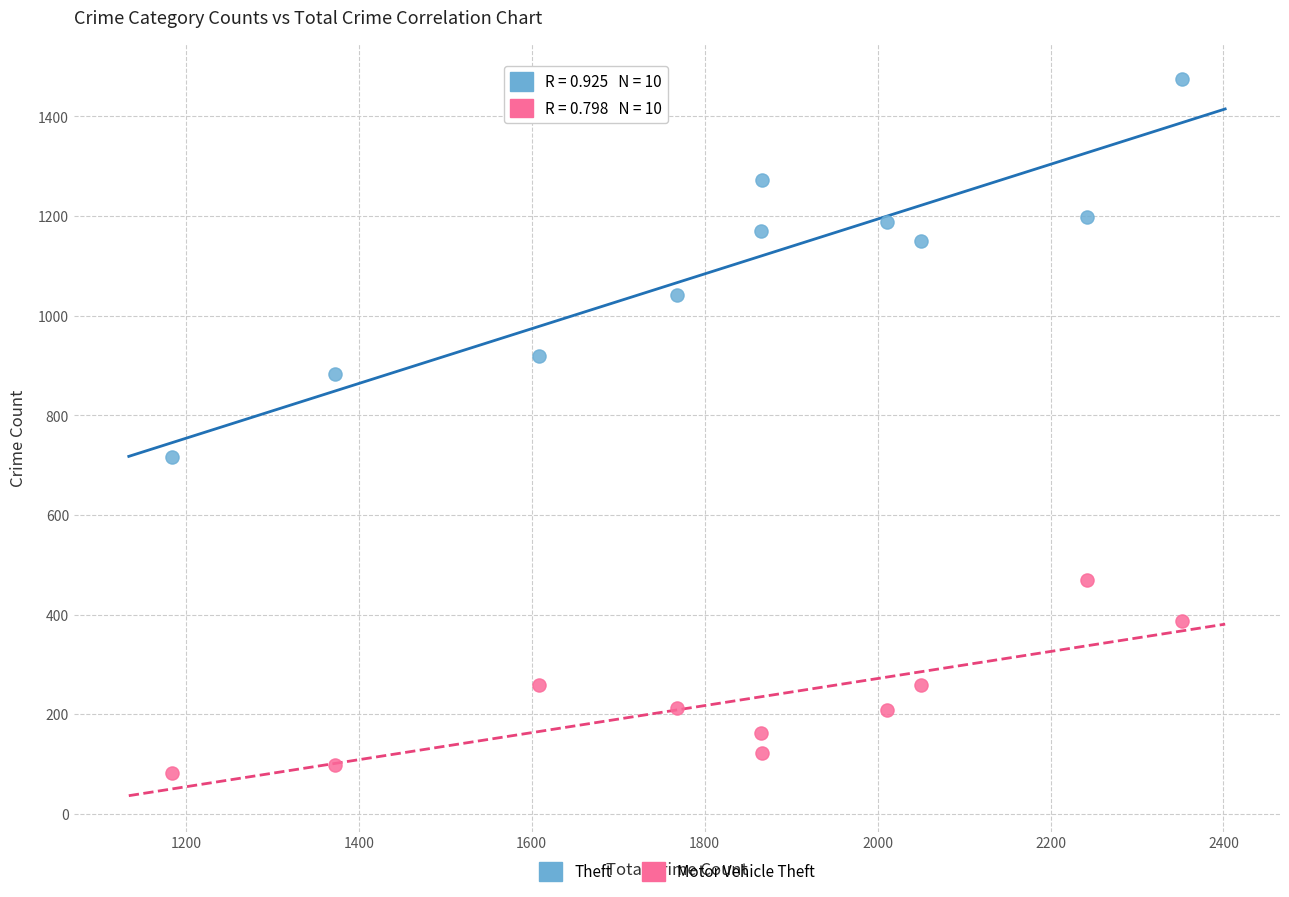

What are all the series names shown in the legend?

Theft, Motor Vehicle Theft